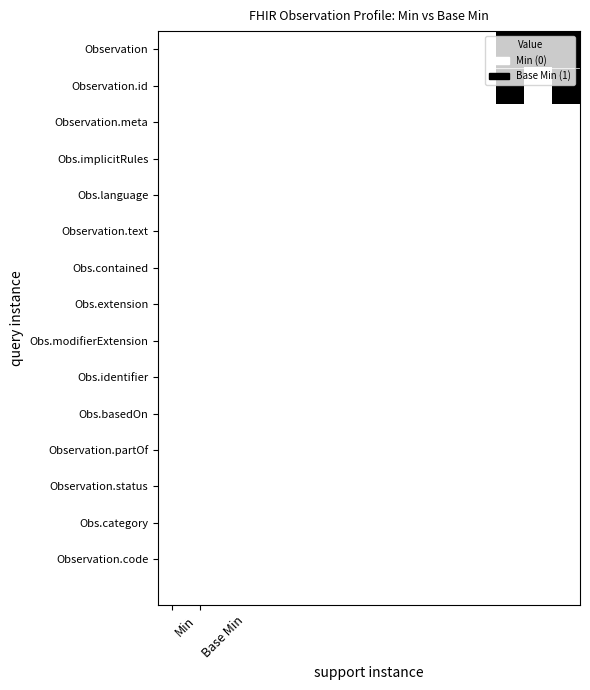

How many data points does each series have?

15